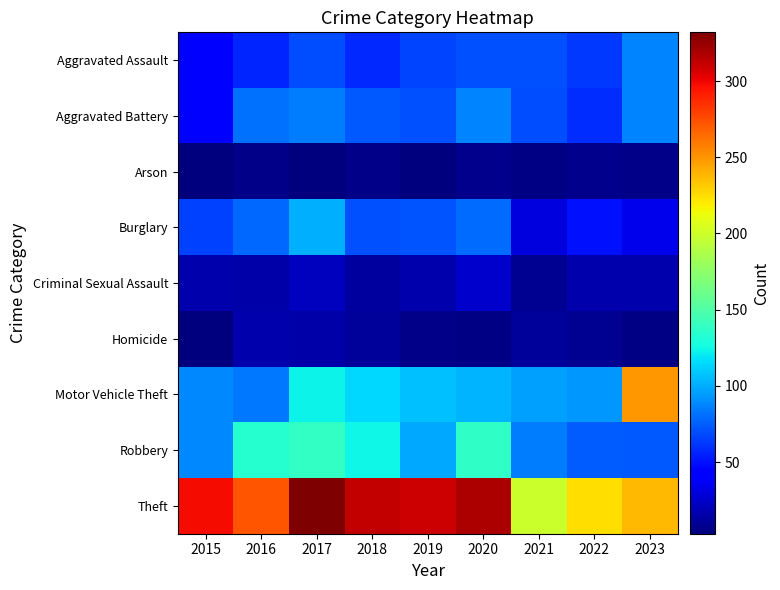

At how many categories does at least one series exceed 91?

9